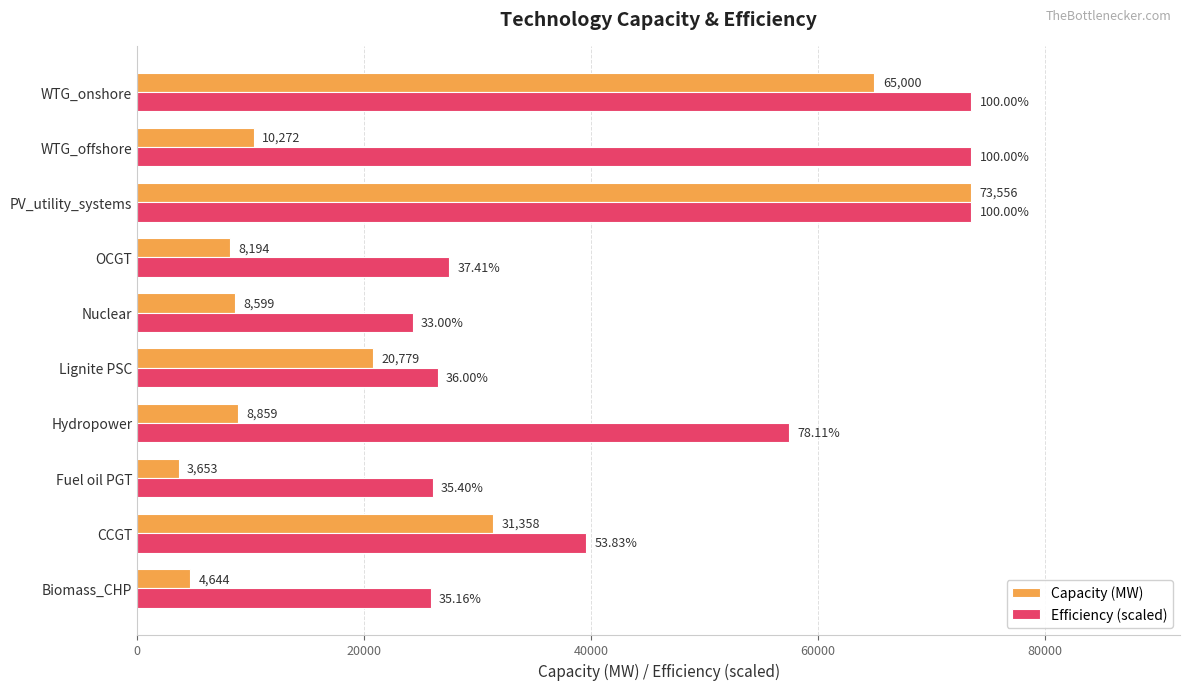

At which category is the sum across all series the highest?

PV_utility_systems